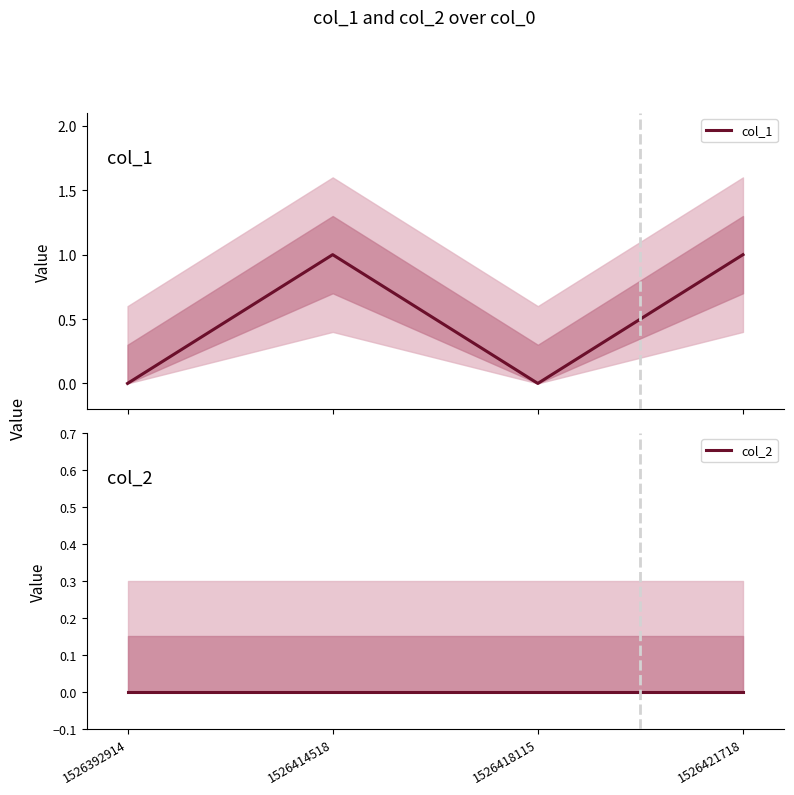

List the series in order of their peak value, lowest first.

col_2, col_1